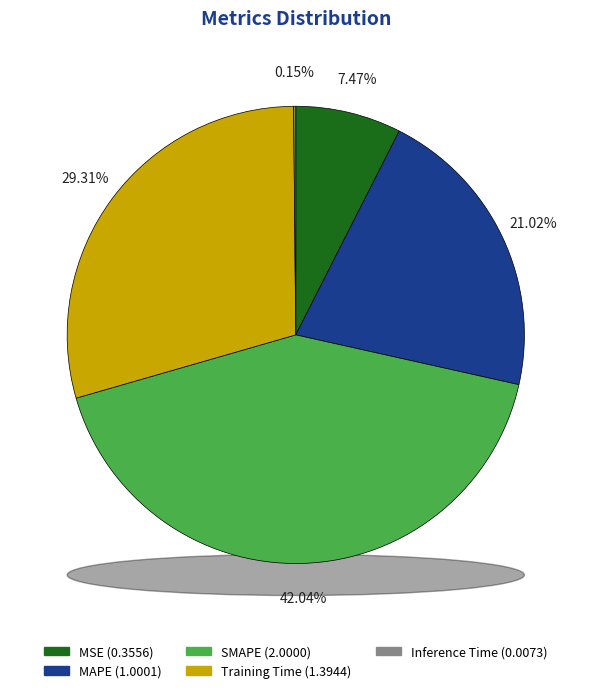

Which slice is the smallest?

Inference Time